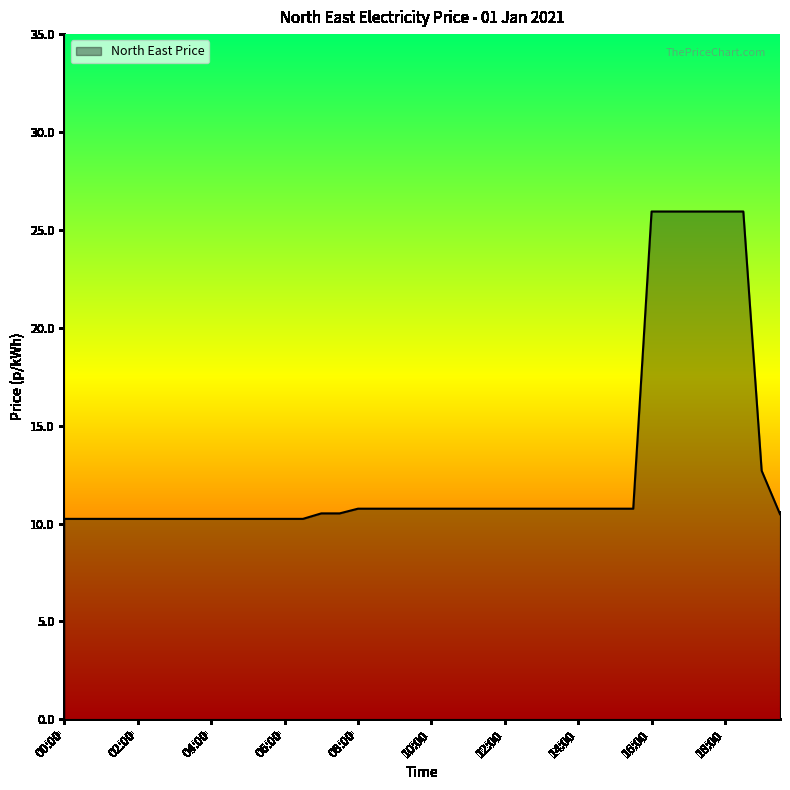

What is the minimum value shown in the chart?

10.2